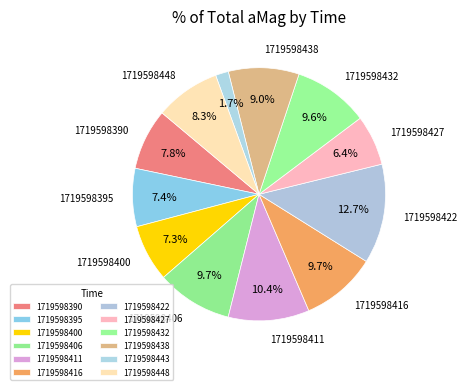

To the nearest percent, what is the combined percentage of 1719598438 and 1719598427?

15%